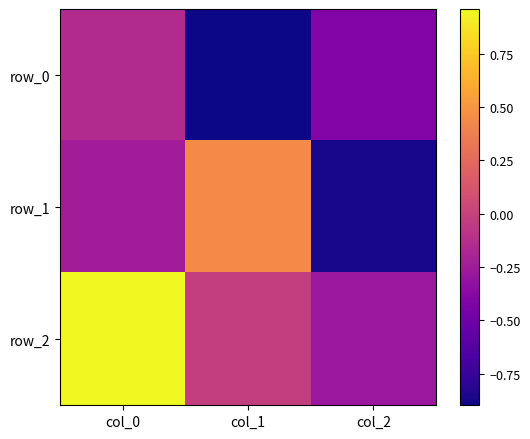

The row_0 series shows -1.4 at col_1. True or false?

False